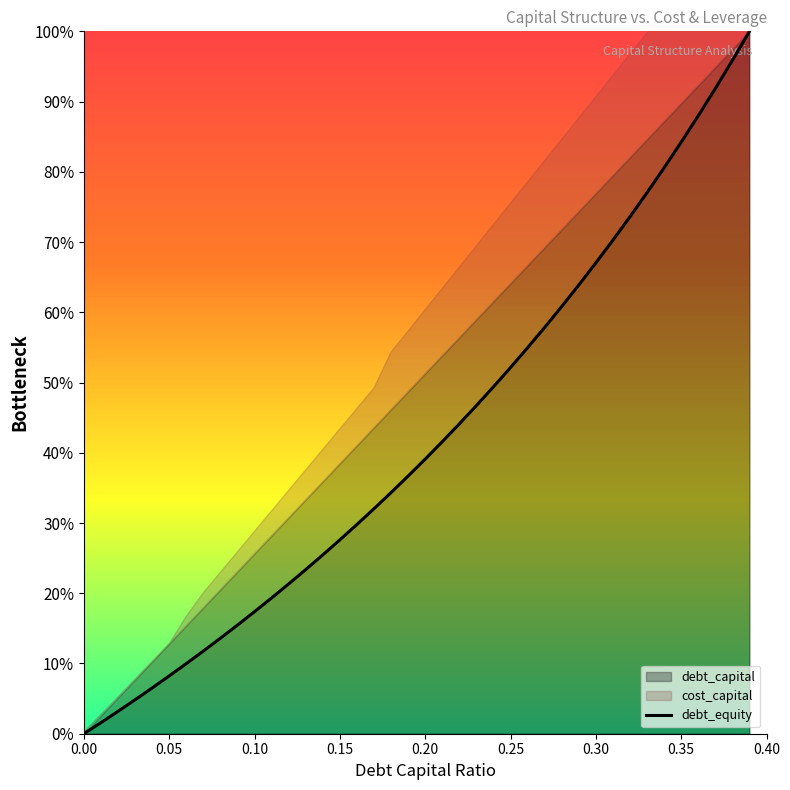

The value at 28 is 1.0. True or false?

False